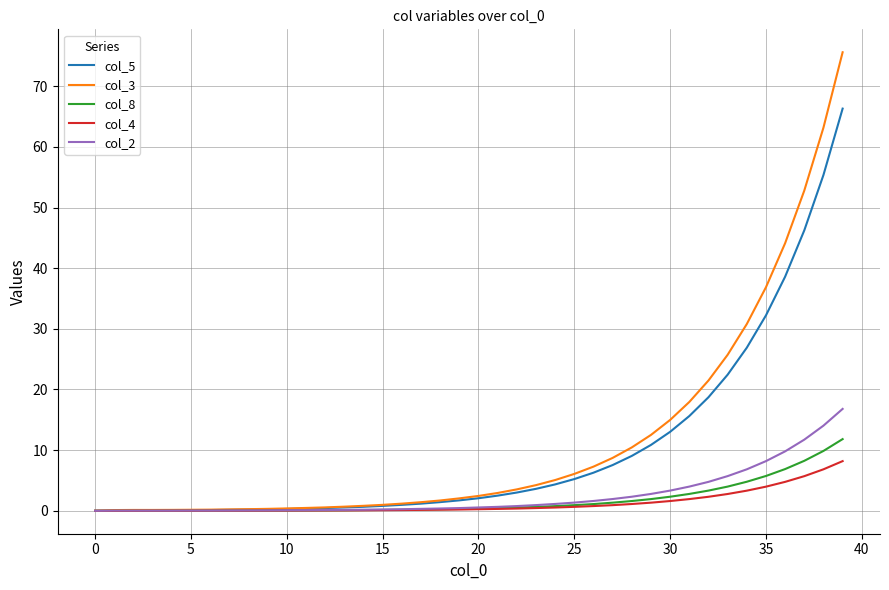

Which series has the widest spread of values?

col_3